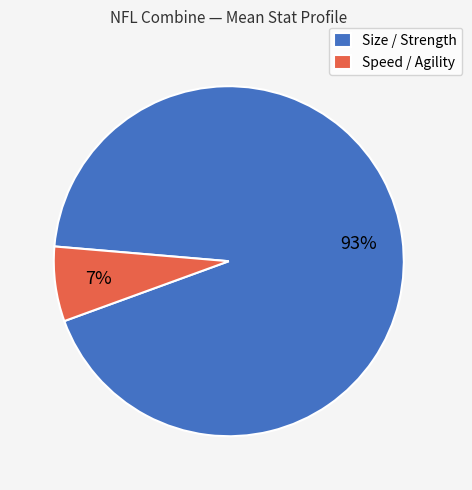

Do Size / Strength and Speed / Agility together represent more than half of the pie?

Yes